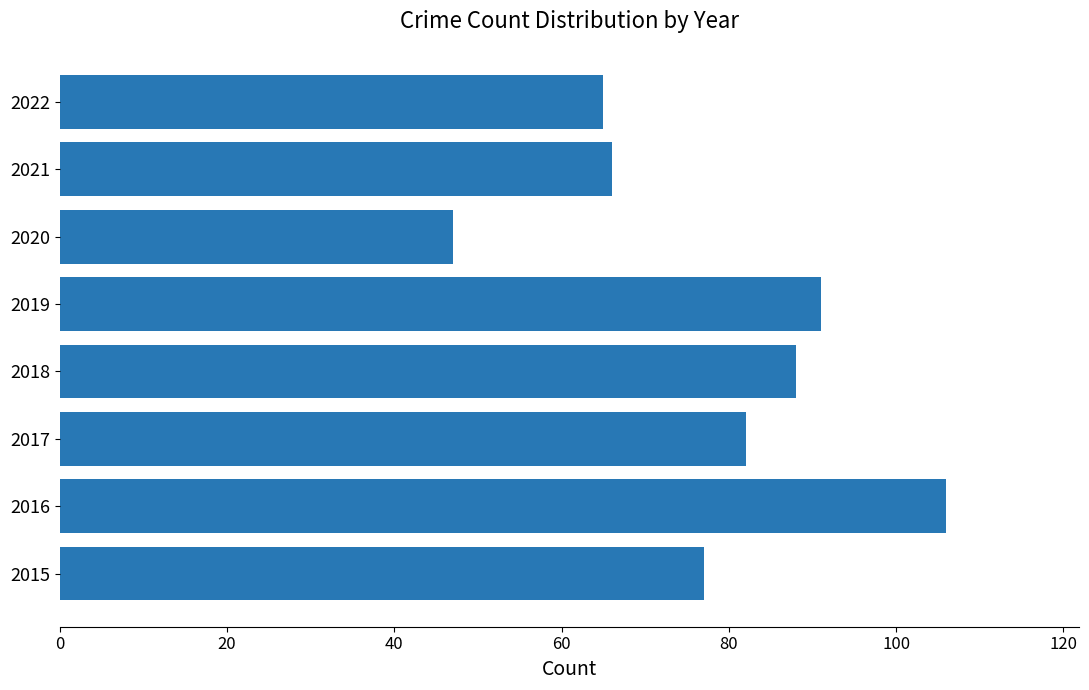

What is the difference between the second highest and minimum values?

44